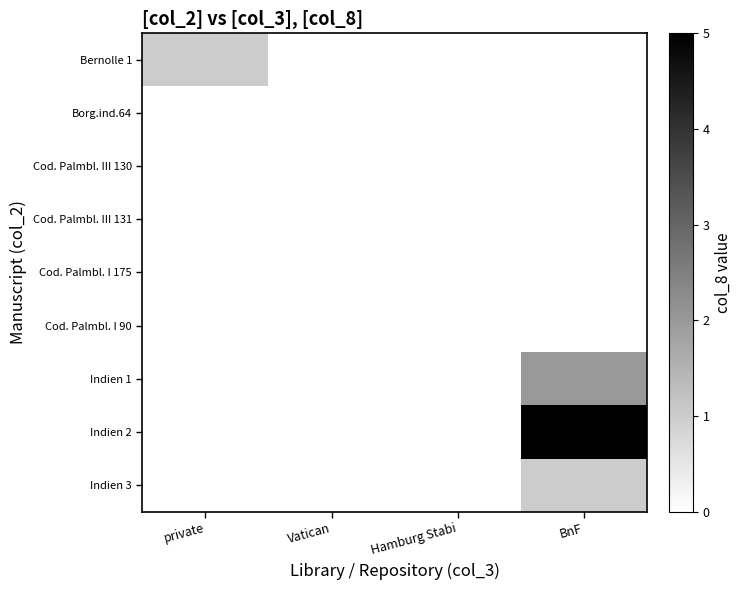

At how many categories does at least one series exceed 3?

1